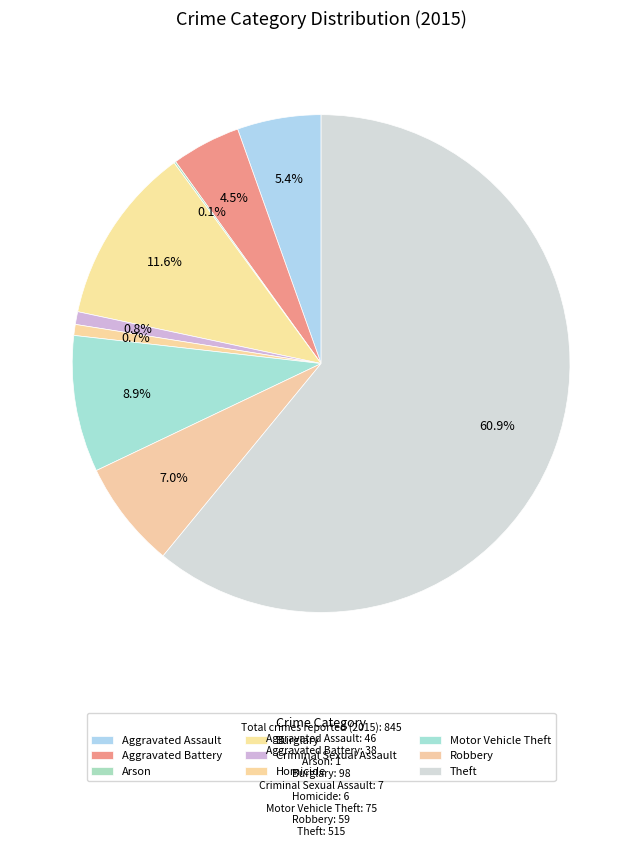

What is the ratio of the value at Robbery to the value at Aggravated Battery?

1.6